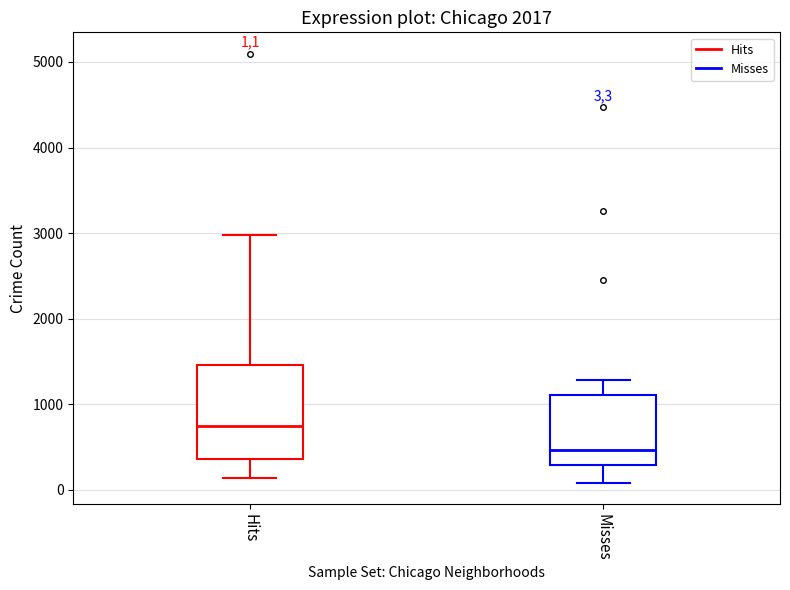

Which box's median line is the highest?

Hits